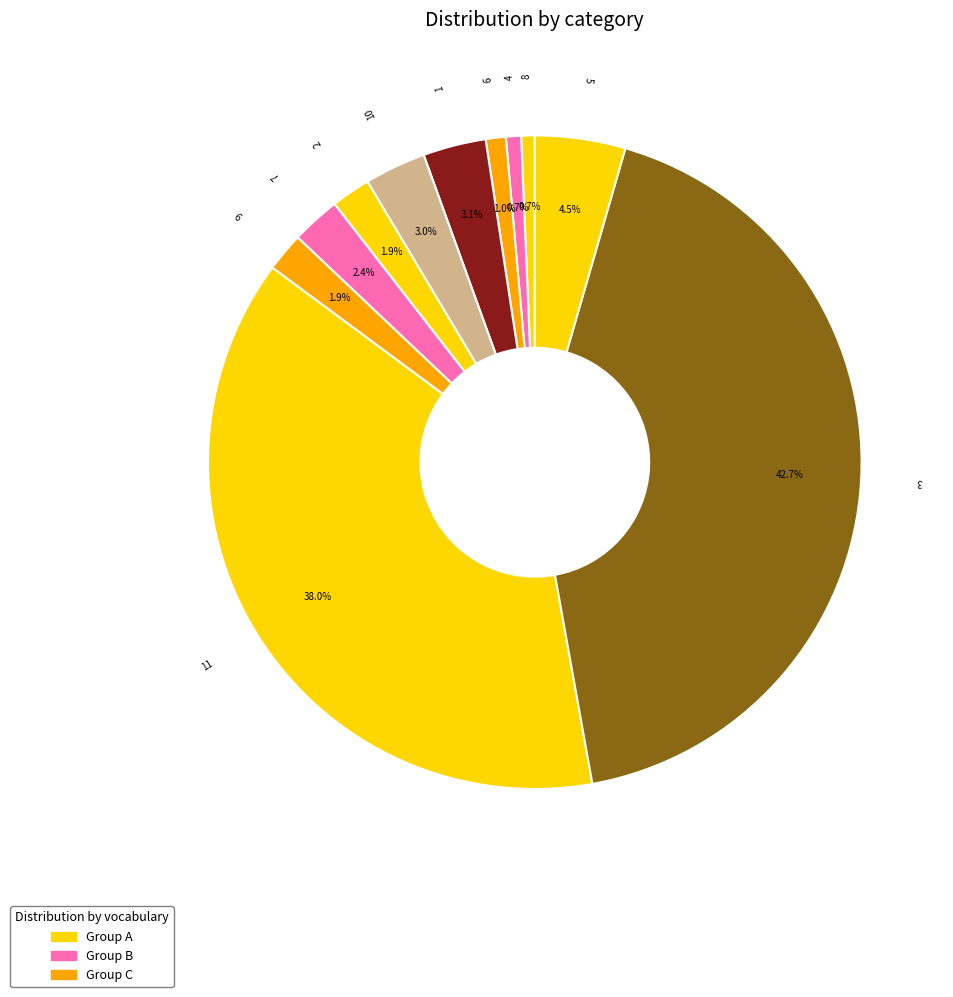

To the nearest percent, what is the average slice percentage?

9%